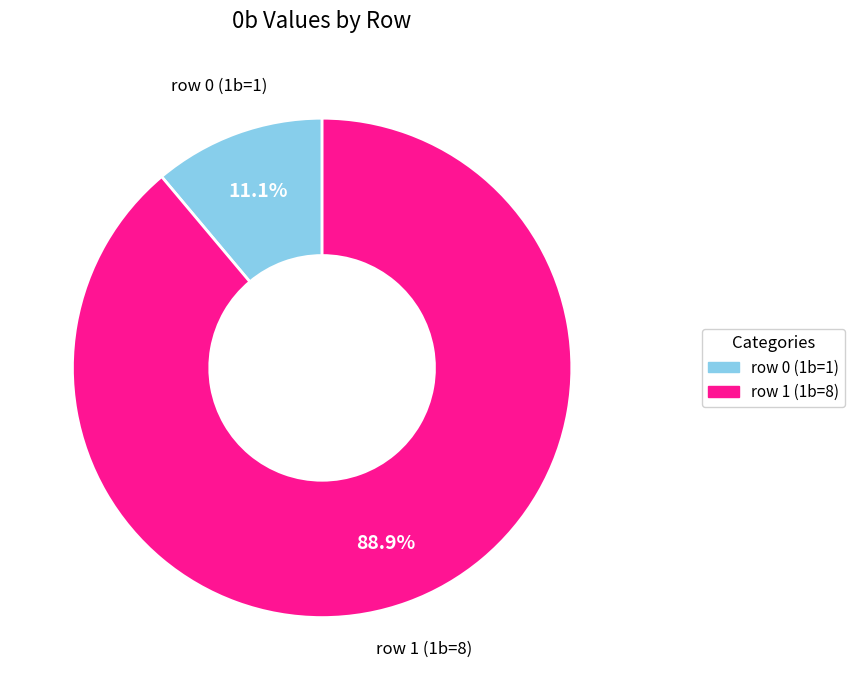

Is it true that row 0 (1b=1) is 1% of the pie?

False